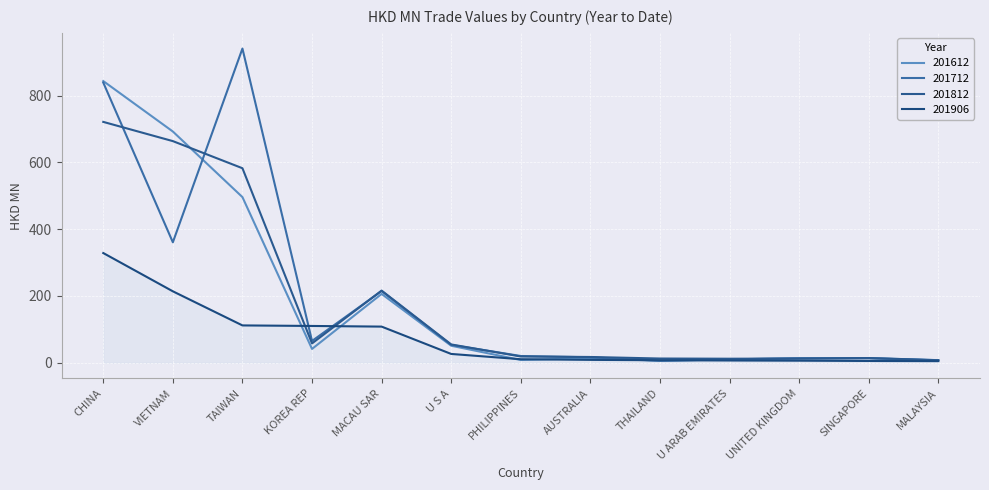

True or false: 201712 and 201612 intersect in this chart.

True